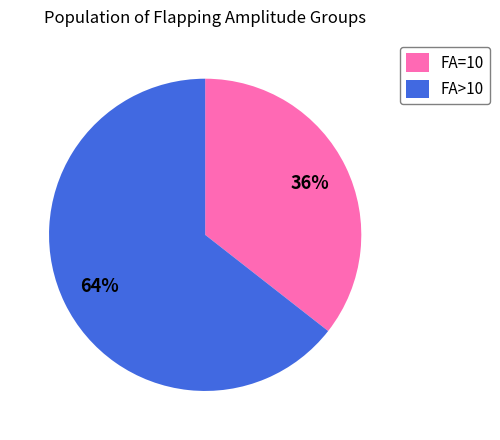

Rank the categories by value from lowest to highest.

FA=10, FA>10